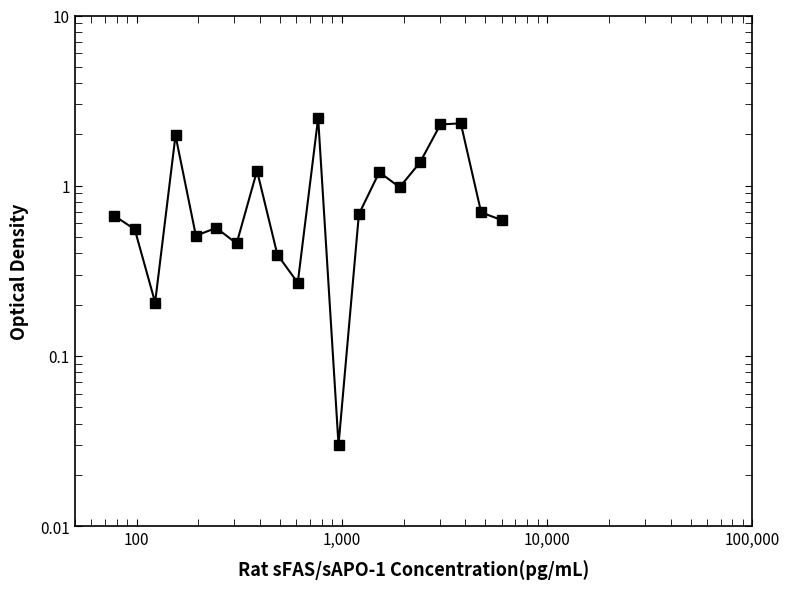

What is the value of the 5th point from the left?

0.5